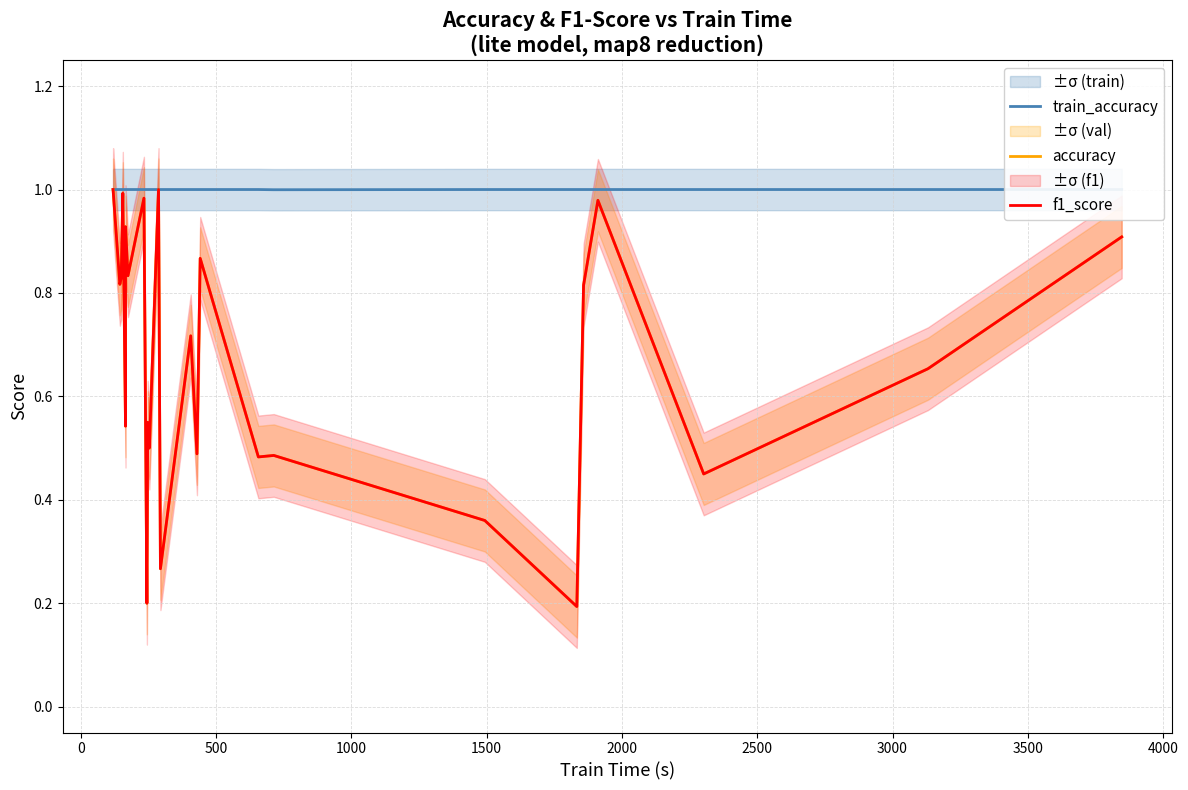

True or false: f1_score and accuracy intersect in this chart.

False